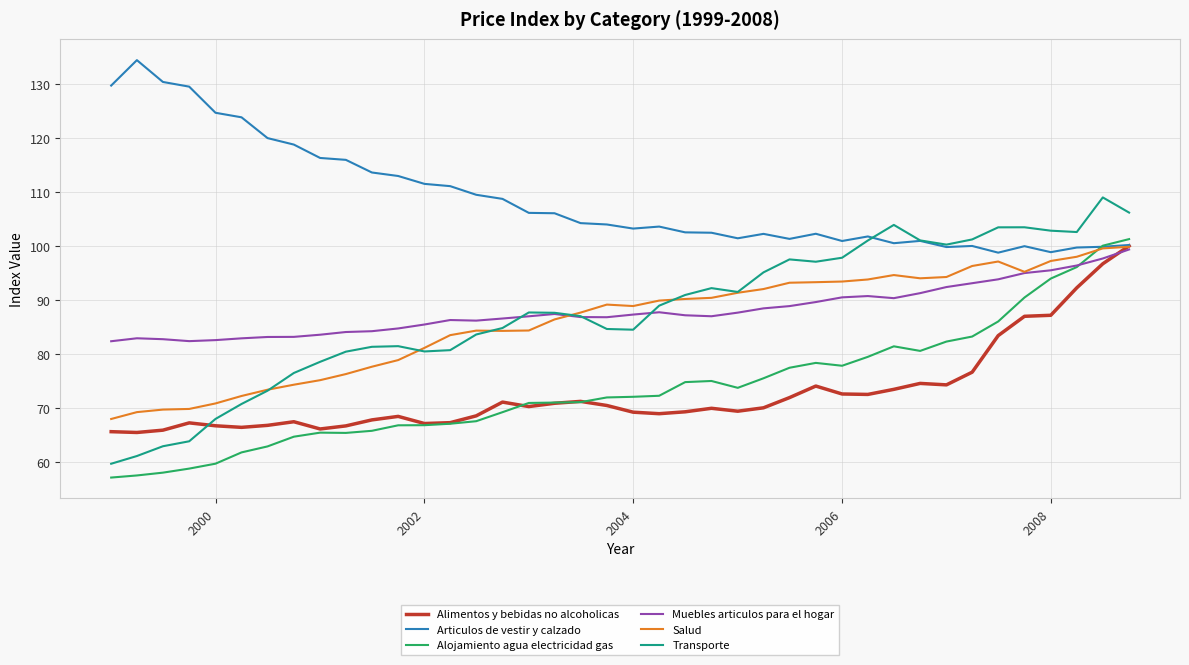

What is the minimum value shown in the chart?

57.1